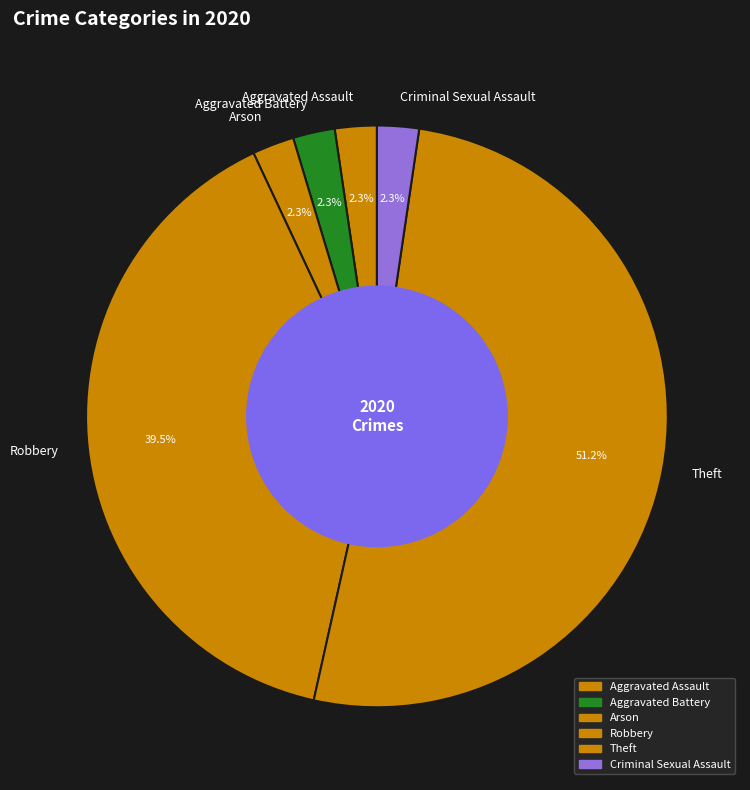

To the nearest percent, what is the average slice percentage?

17%